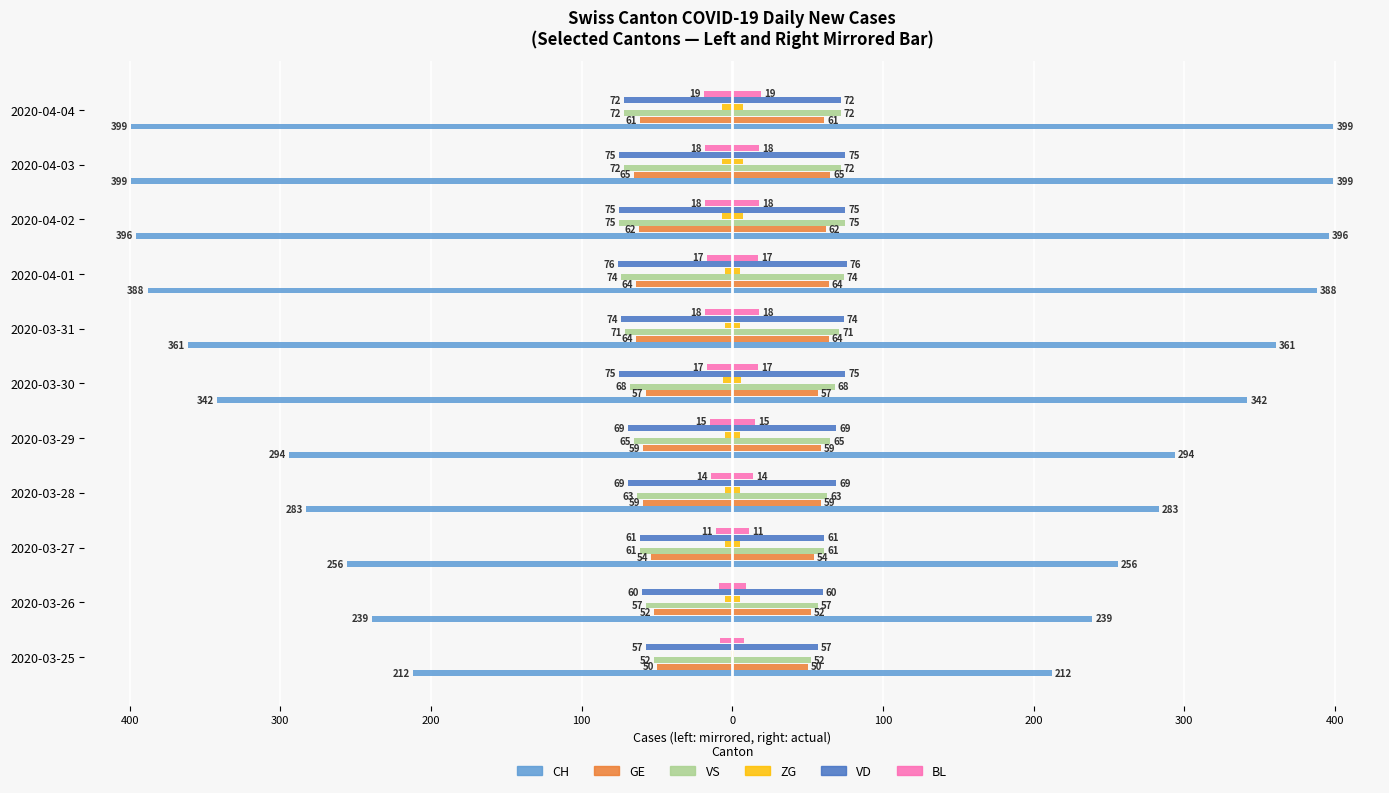

What is the average value of the BL series?

-15